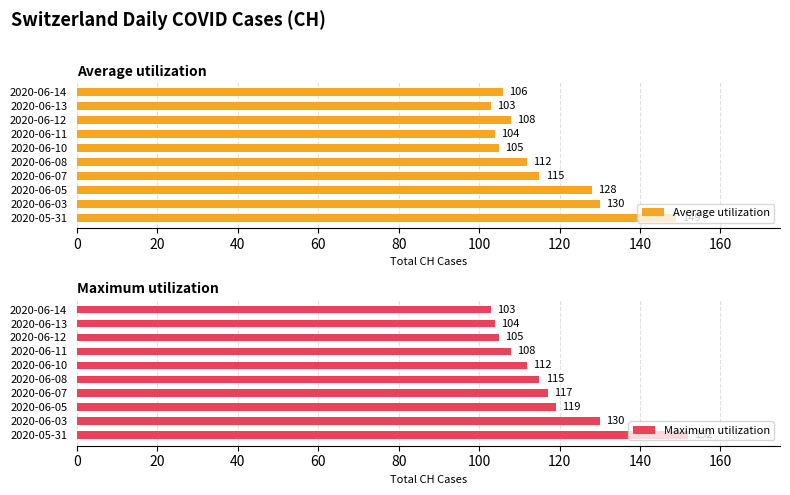

What is the sum of the Maximum utilization values at 2020-06-03 and 2020-05-31?

282